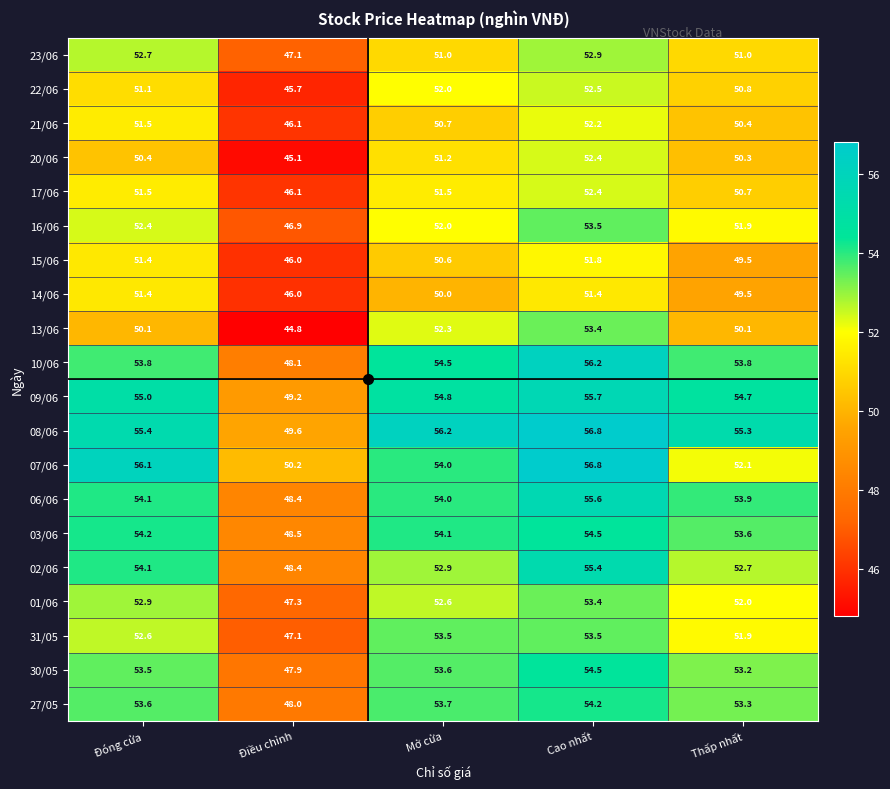

Which series has the widest spread of values?

13/06